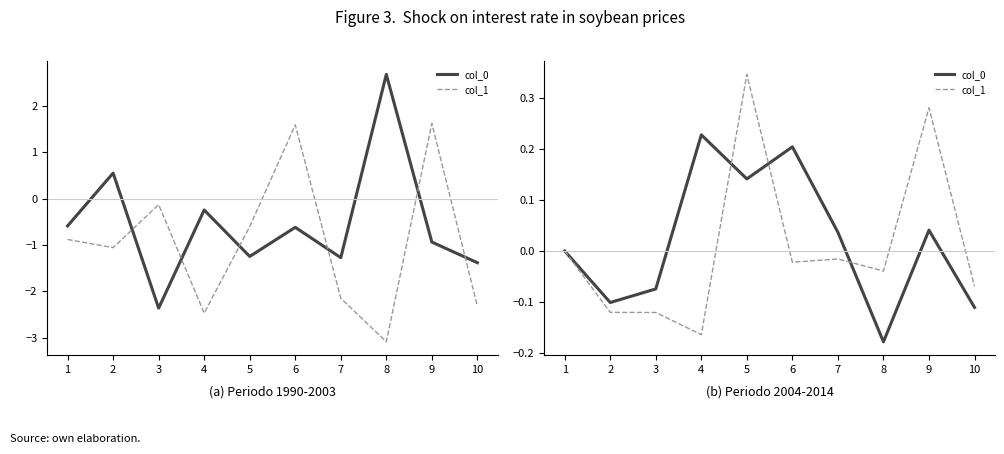

Between which two adjacent categories do col_1 and col_0 first intersect?

4 and 5